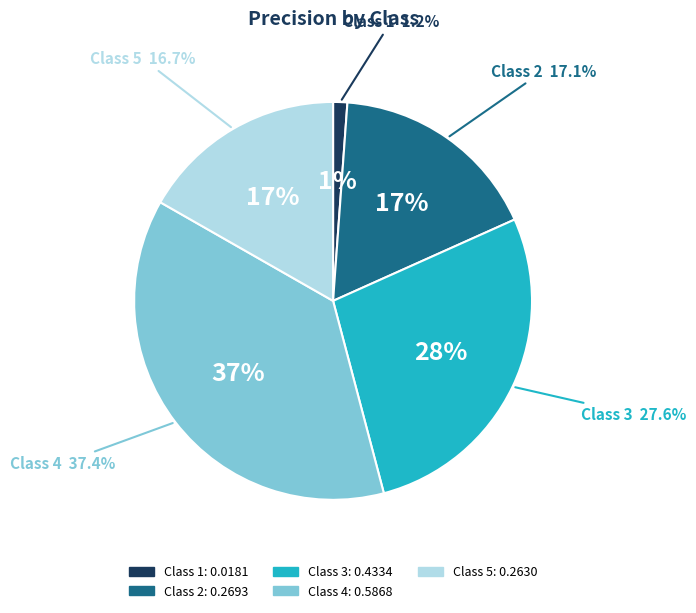

To the nearest percent, what percentage of the pie is 2?

17%